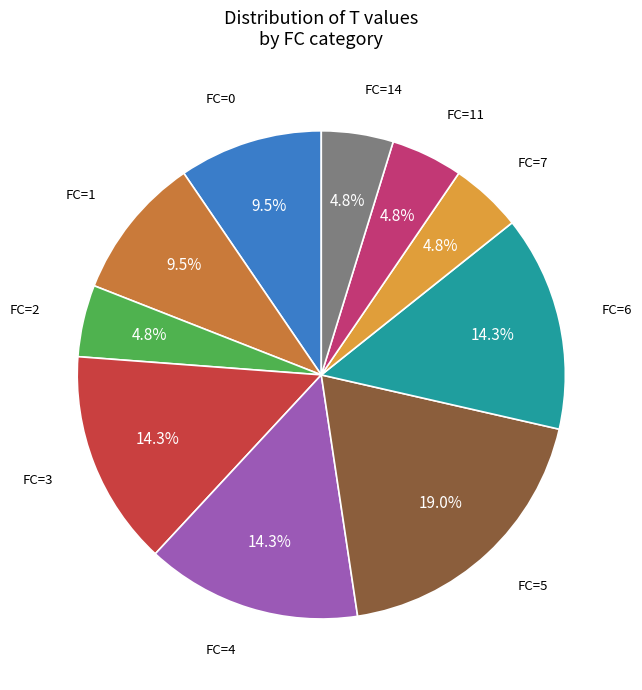

Which category has the biggest portion of the pie?

FC=5